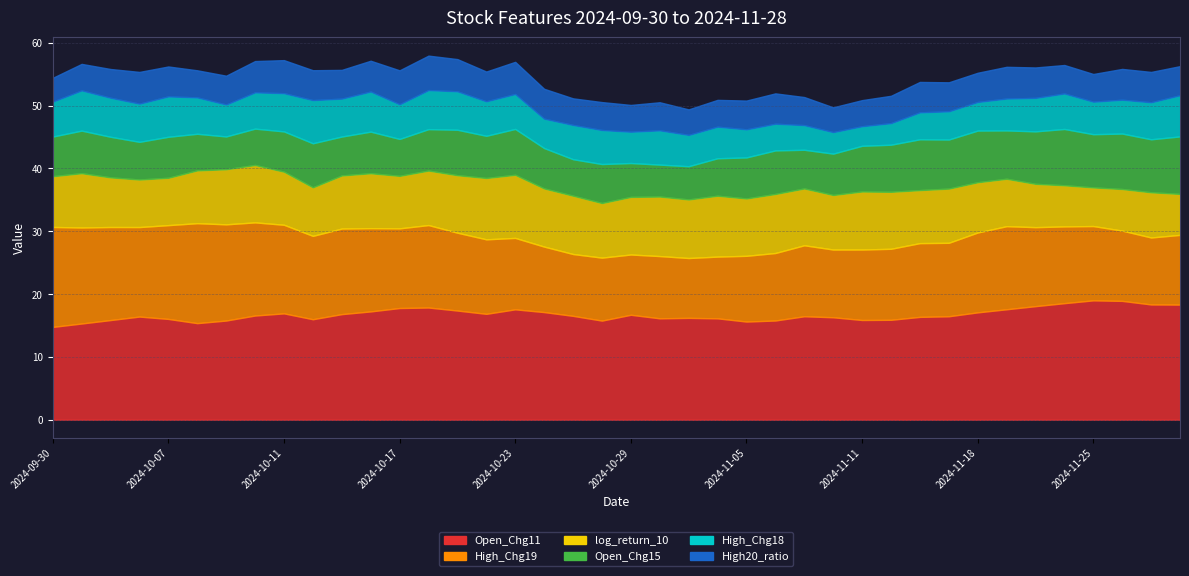

Which series has the largest total across all categories?

Open_Chg11